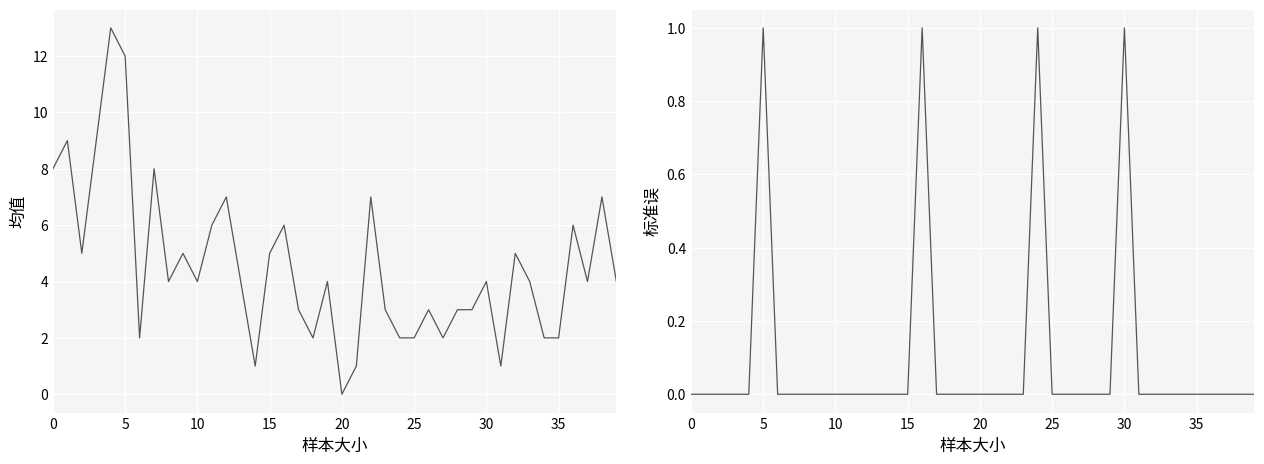

At how many categories does at least one series exceed 9?

2